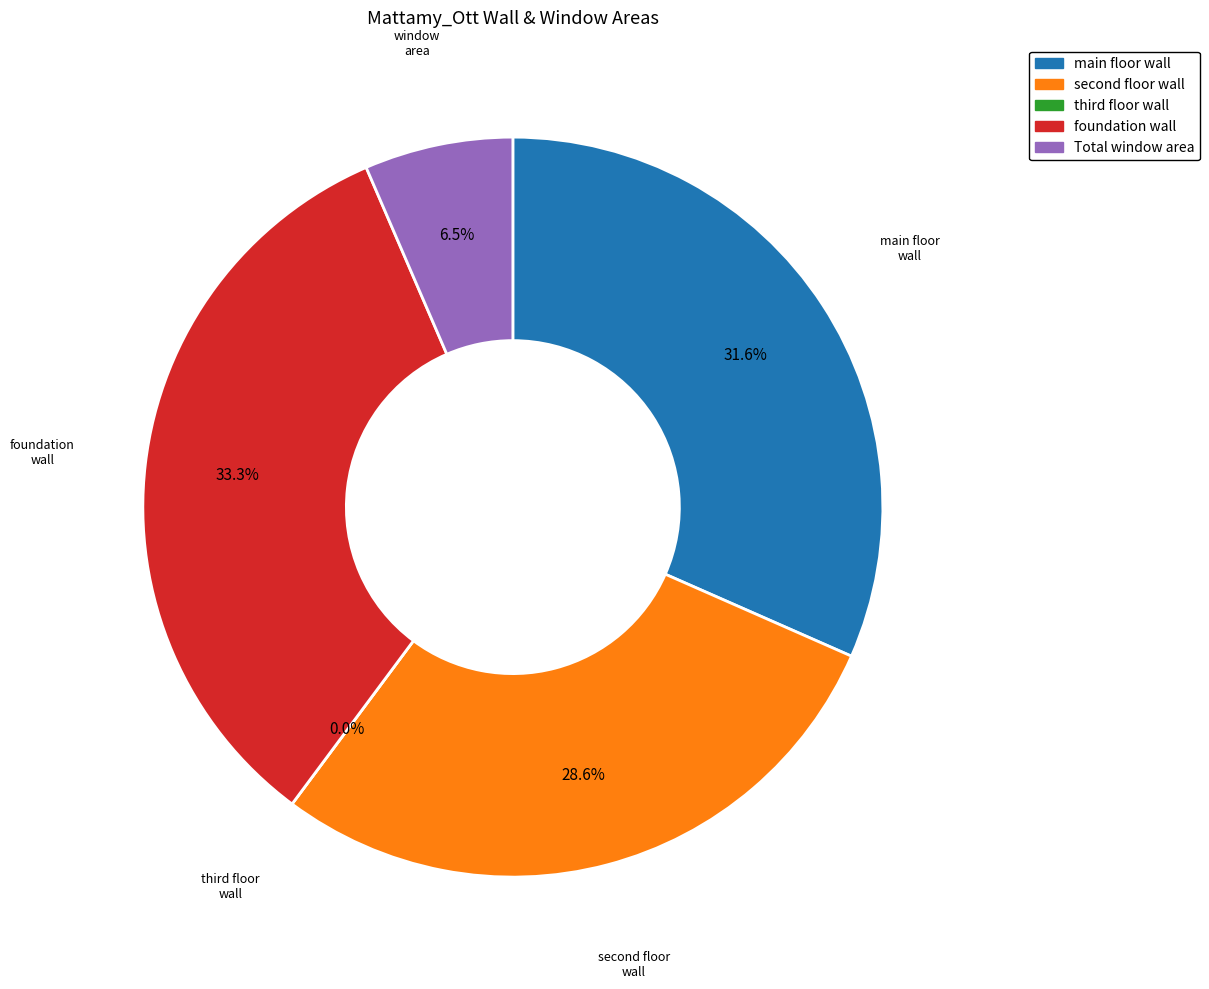

To the nearest percent, what portion does foundation wall area represent?

33%